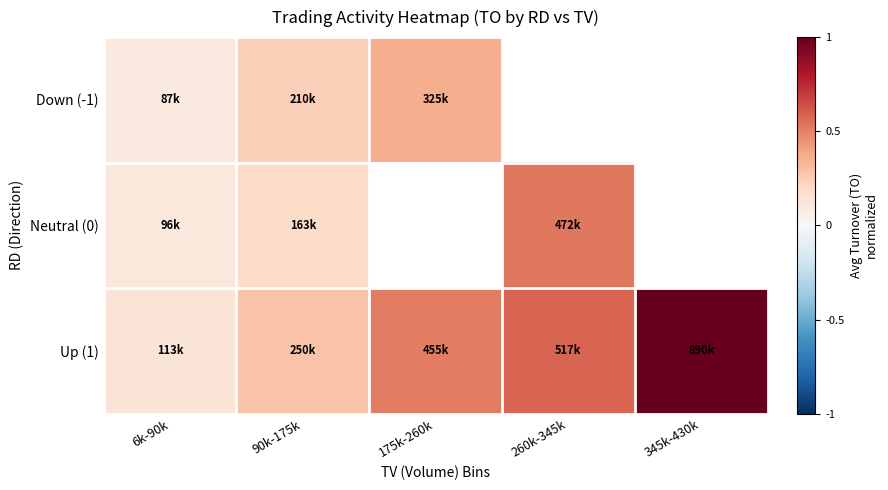

Rank the series at 90k-175k from lowest to highest value.

Neutral (0), Down (-1), Up (1)